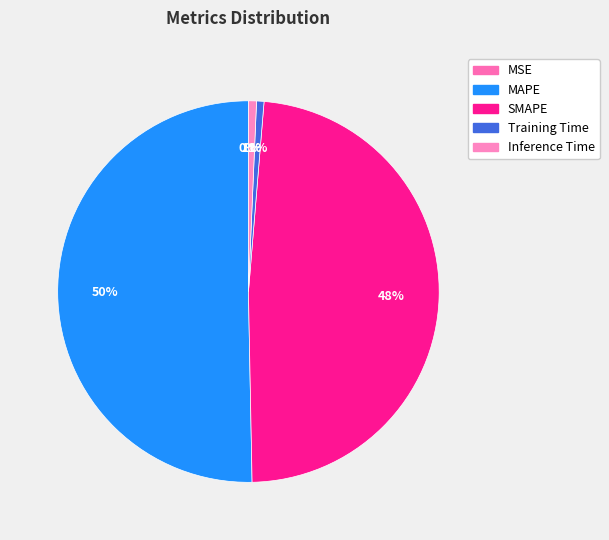

What is the ratio of the value at SMAPE to the value at MAPE?

1.0